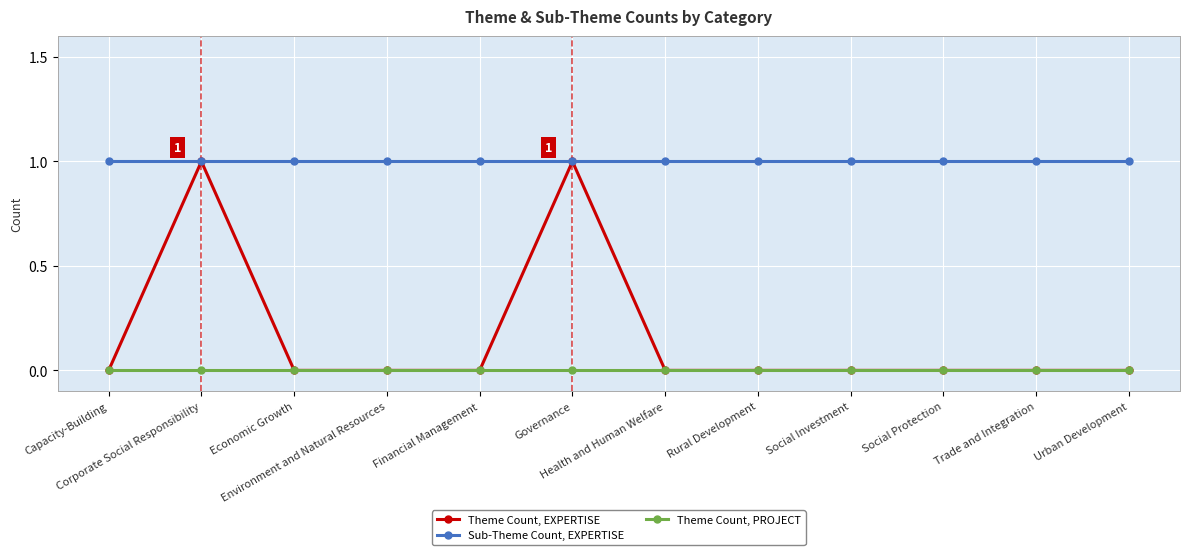

Which series has the largest total across all categories?

Sub-Theme Count, EXPERTISE